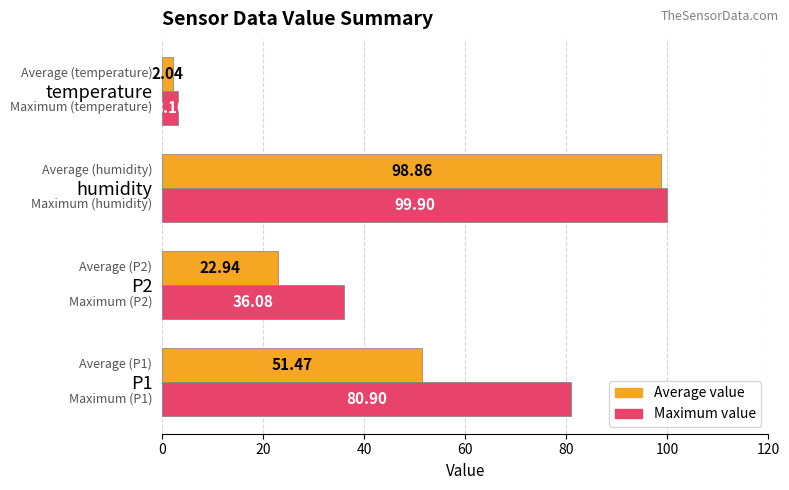

Which series has the largest range (max minus min)?

Average value